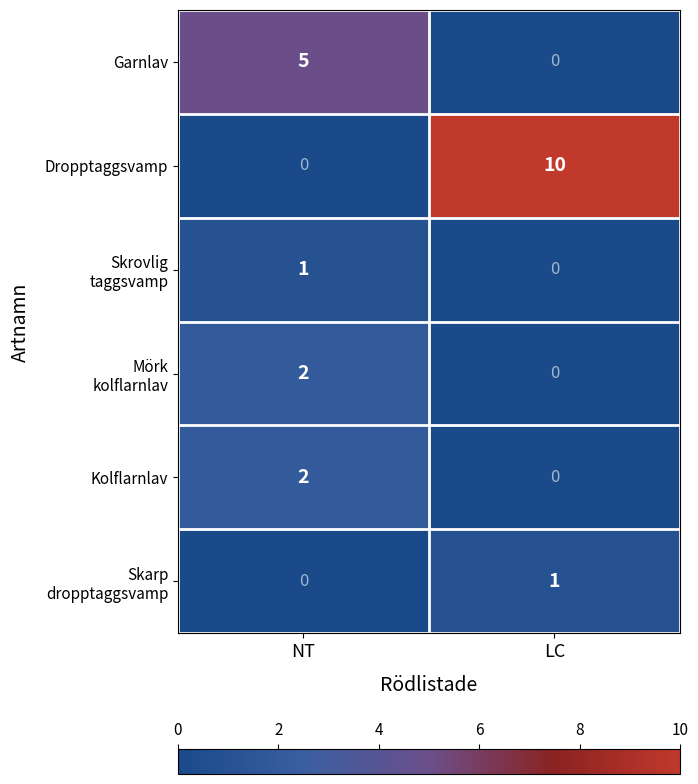

What is the difference between the Garnlav values at NT and LC?

5